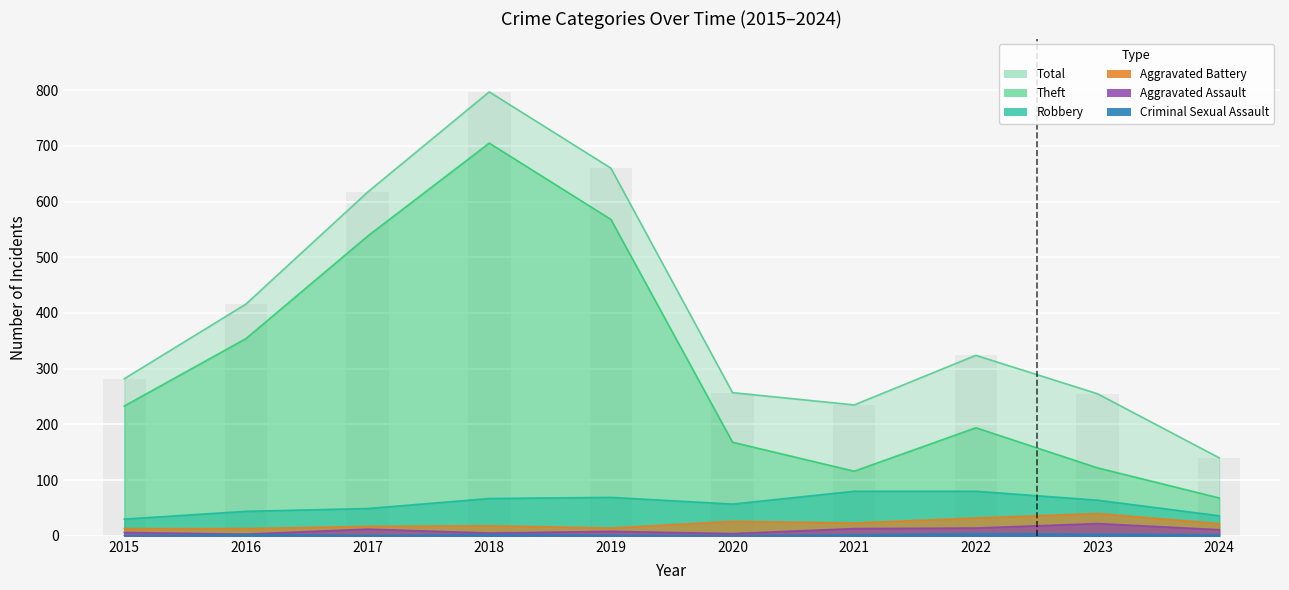

Where does the Criminal Sexual Assault series first go above 2?

2022